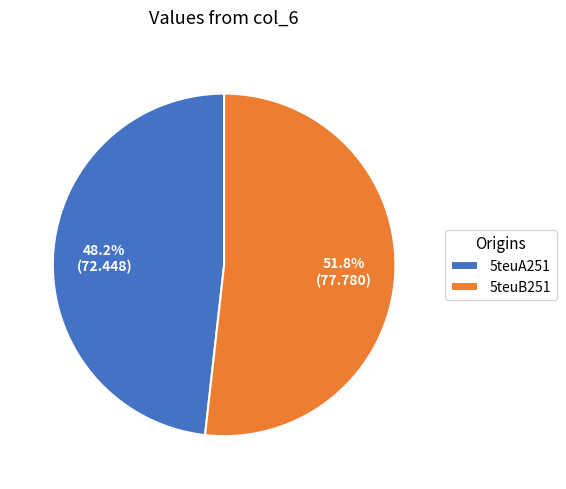

Approximately how many times larger is the value at 5teuA251 compared to 5teuB251?

0.9